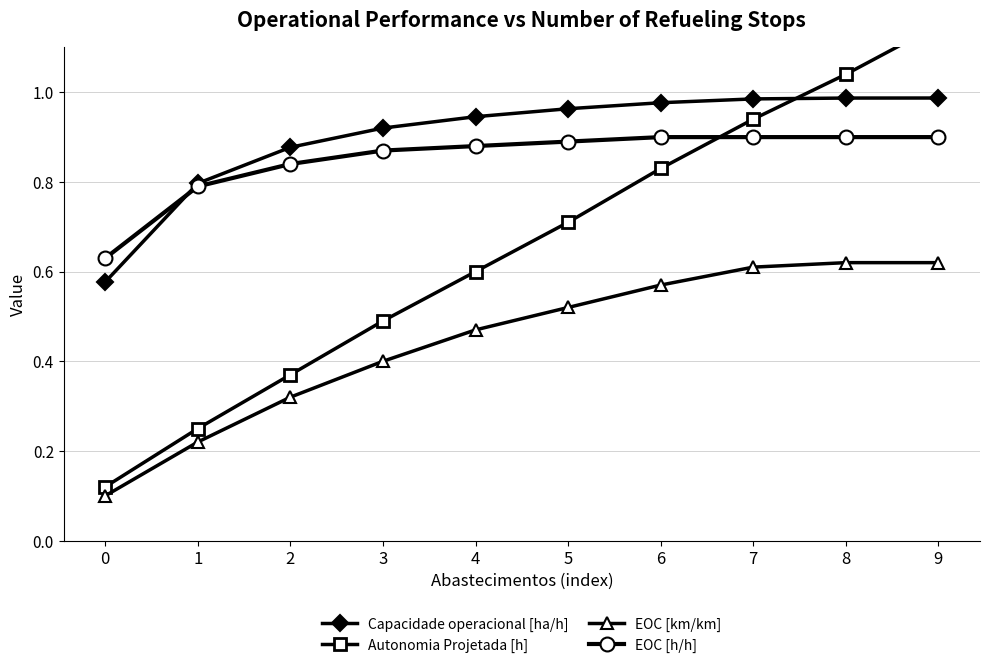

Reading left to right, what are all the values shown in this chart?

Capacidade operacional [ha/h]: 0.6	0.8	0.9	0.9	0.9	1.0	1.0	1.0	1.0	1.0
Autonomia Projetada [h]: 0.1	0.2	0.4	0.5	0.6	0.7	0.8	0.9	1.0	1.1
EOC [km/km]: 0.1	0.2	0.3	0.4	0.5	0.5	0.6	0.6	0.6	0.6
EOC [h/h]: 0.6	0.8	0.8	0.9	0.9	0.9	0.9	0.9	0.9	0.9